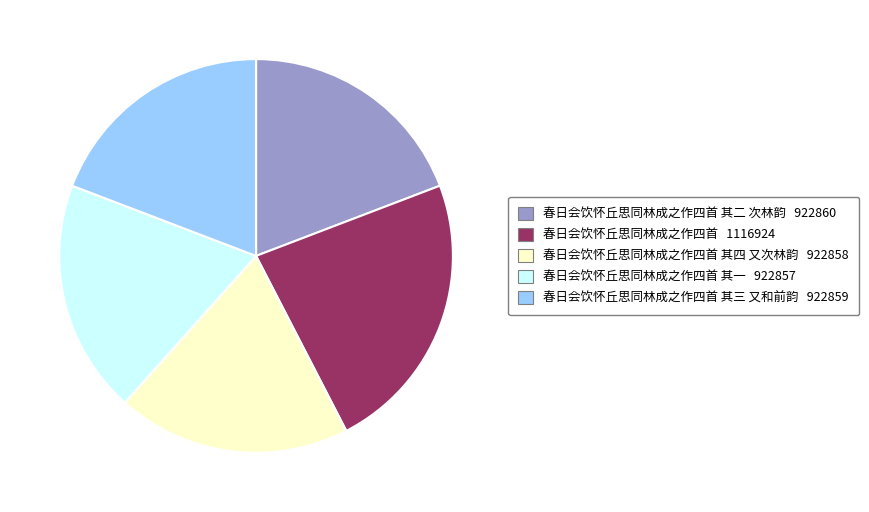

Is there a majority slice in this chart?

No